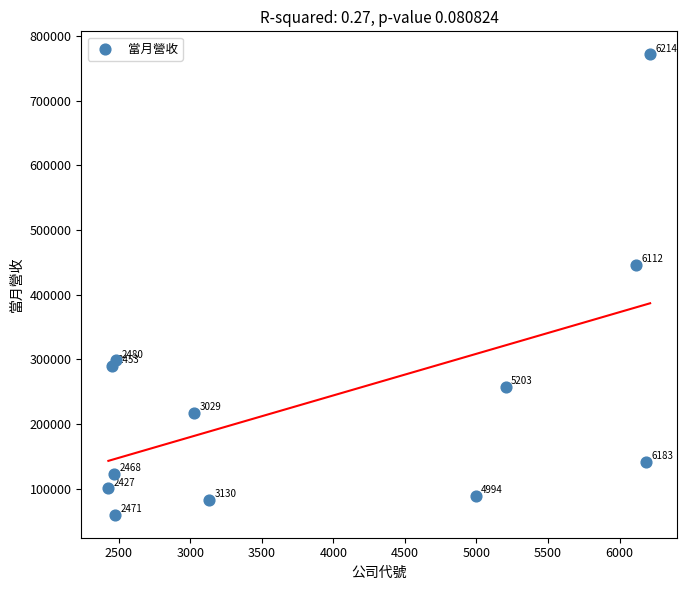

What Y value in the scatter plot is closest to 415696?

446490